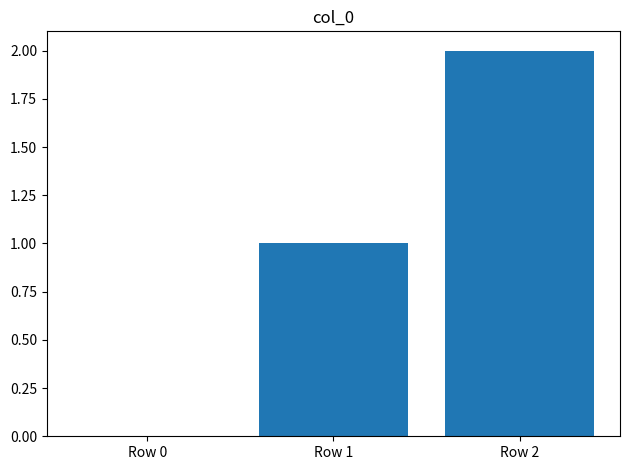

Is it true that the value at Row 2 is 3?

False